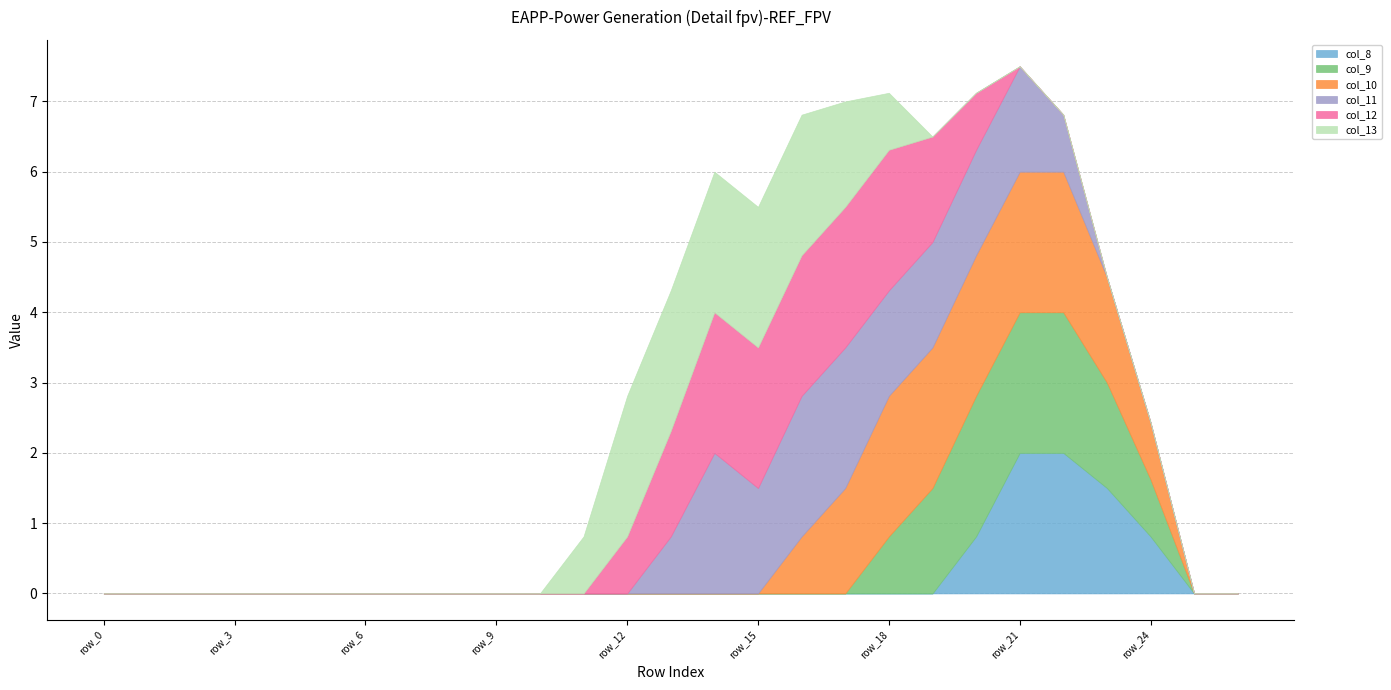

What is the difference between the second highest and second lowest values in the col_8 series?

2.0